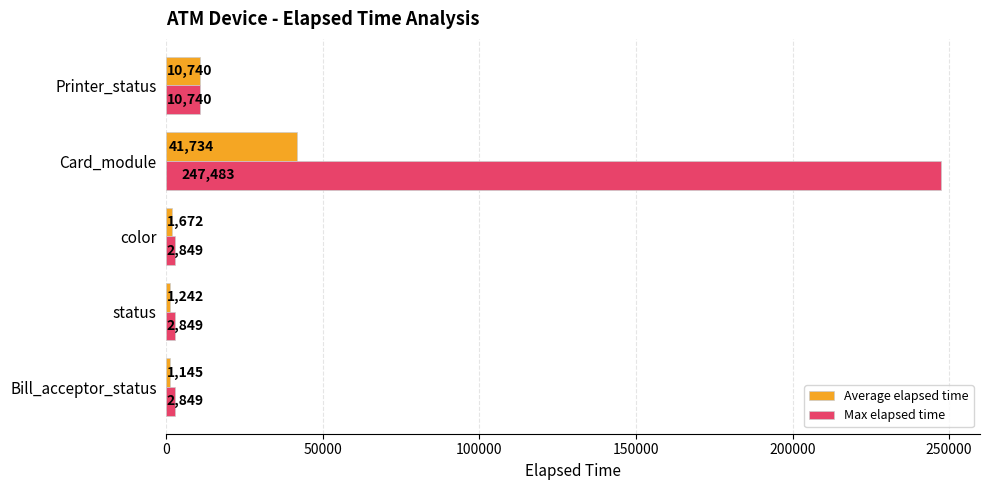

What are all the series names shown in the legend?

Average elapsed time, Max elapsed time